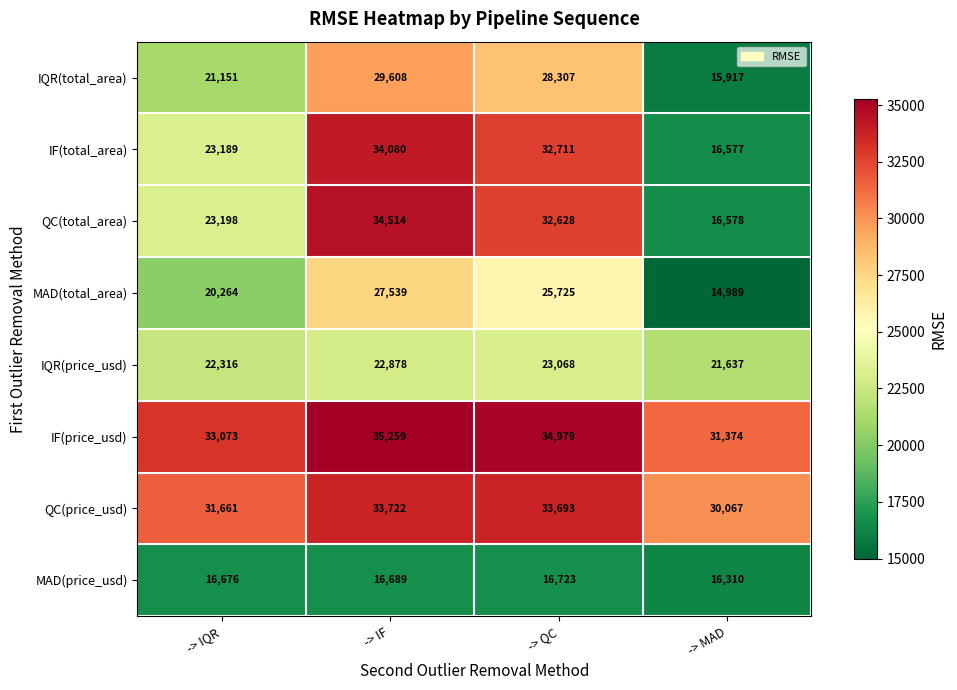

How many categories are shown in the chart?

4